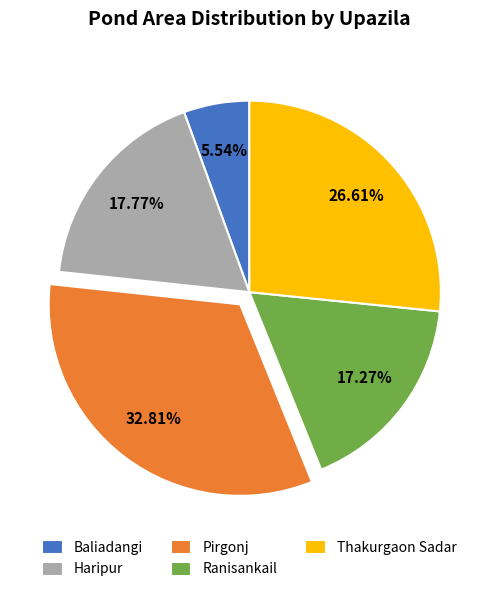

How many segments does this pie chart have?

5